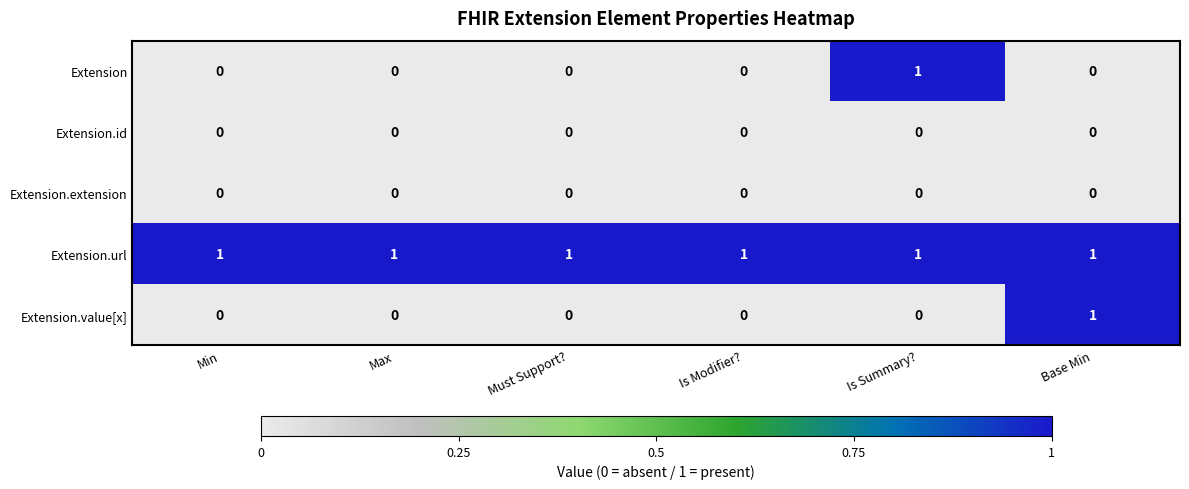

Is it true that Extension equals 1 at Max?

False